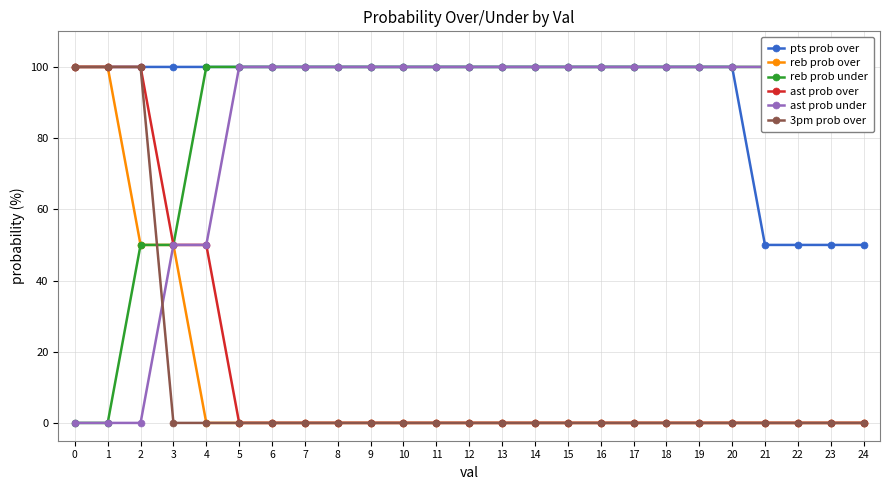

Between 7 and 18, which series saw the biggest shift?

pts prob over